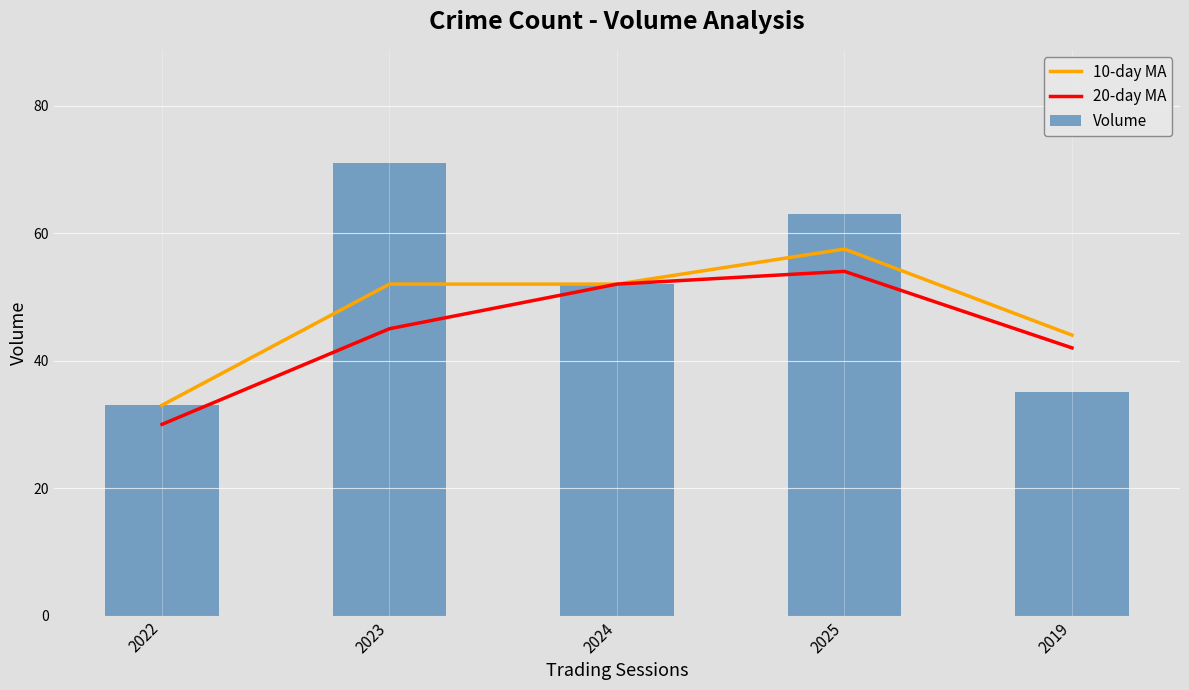

How many categories are shown in the chart?

5